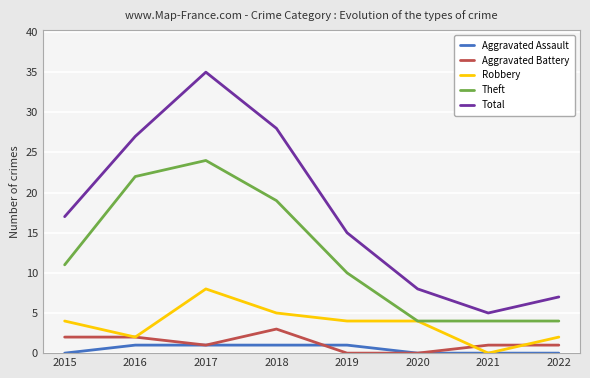

Is this an area chart (filled region under the line)?

No